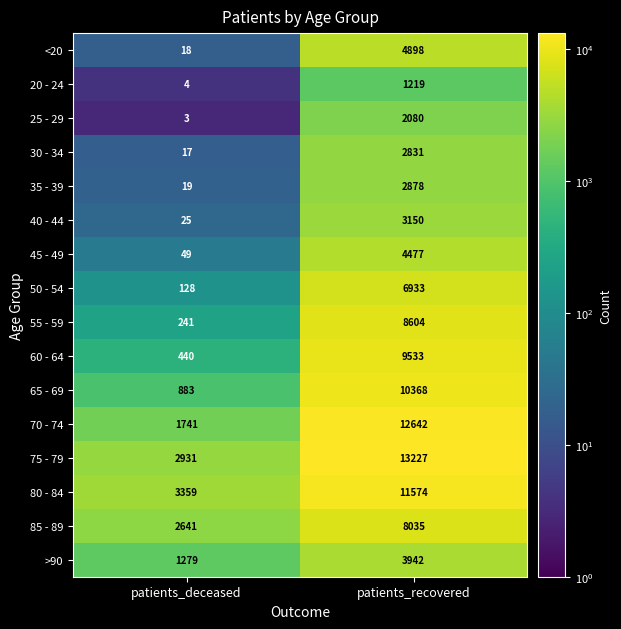

At which category is the sum across all series the highest?

patients_recovered